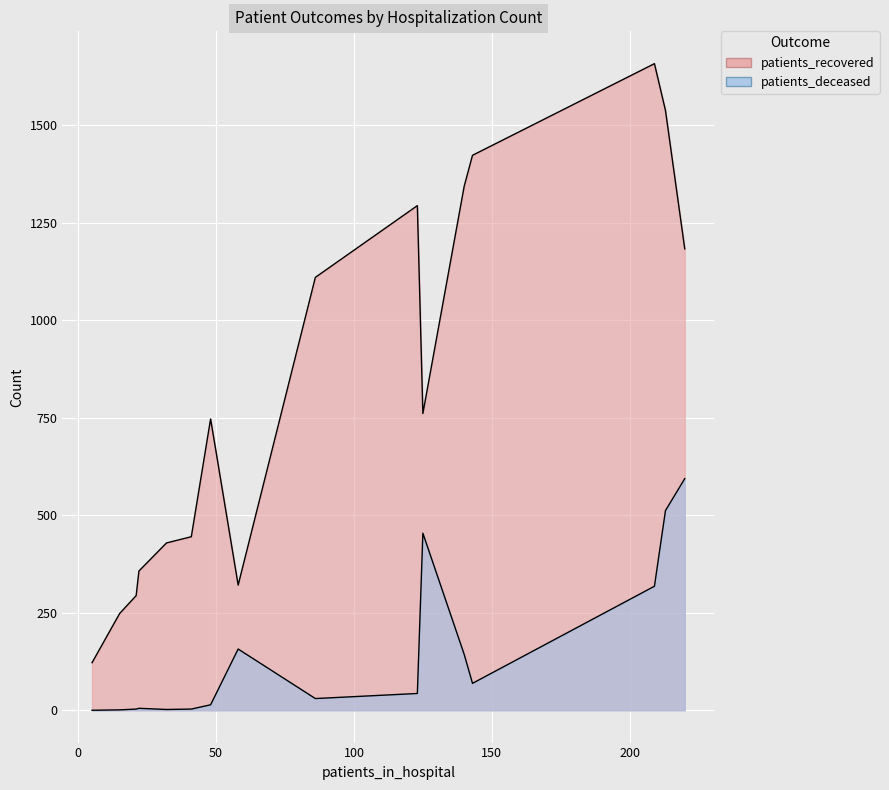

What is the highest value of the patients_recovered series?

1658